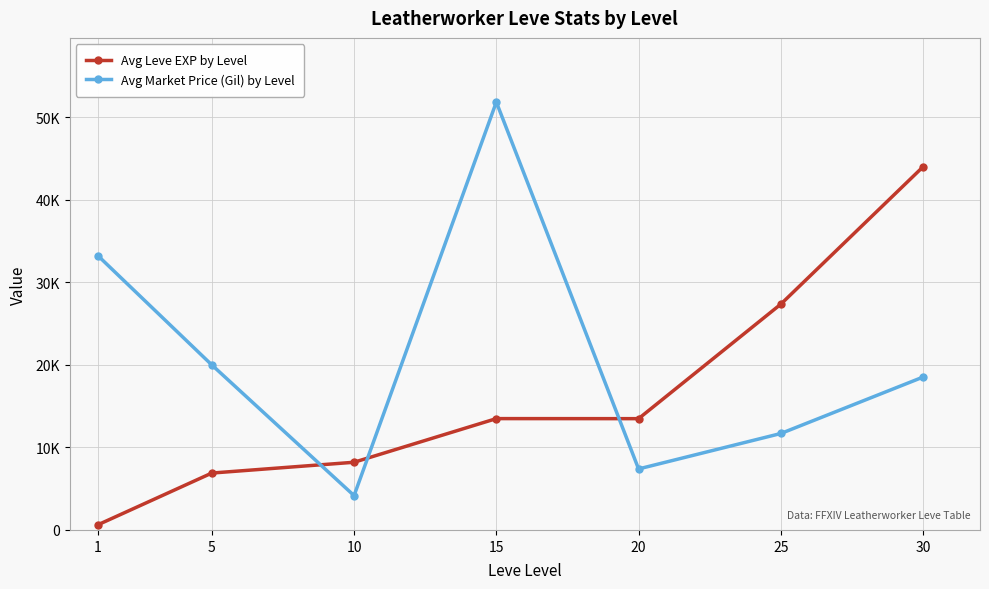

After their last crossing, which series has the higher values: Avg Market Price (Gil) by Level or Avg Leve EXP by Level?

Avg Leve EXP by Level